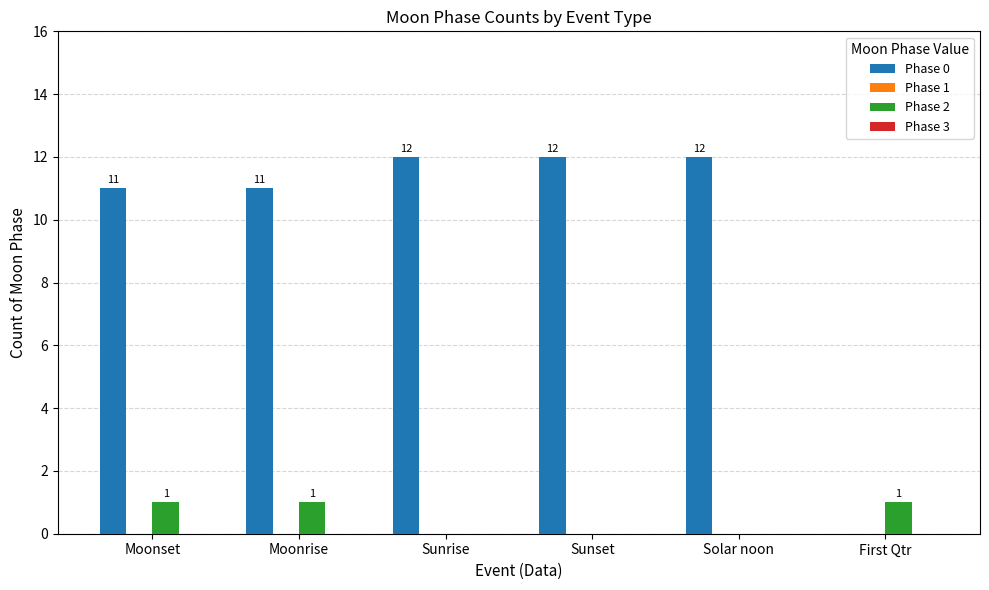

What is the sum of all Phase 2 values?

3